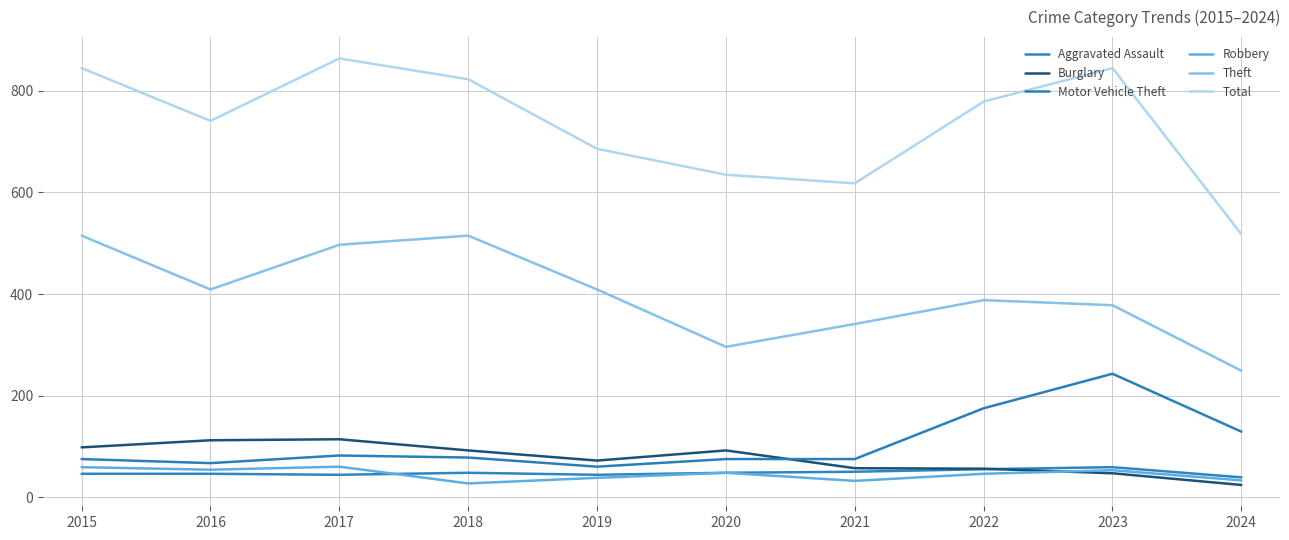

How many lines are shown in the chart?

6